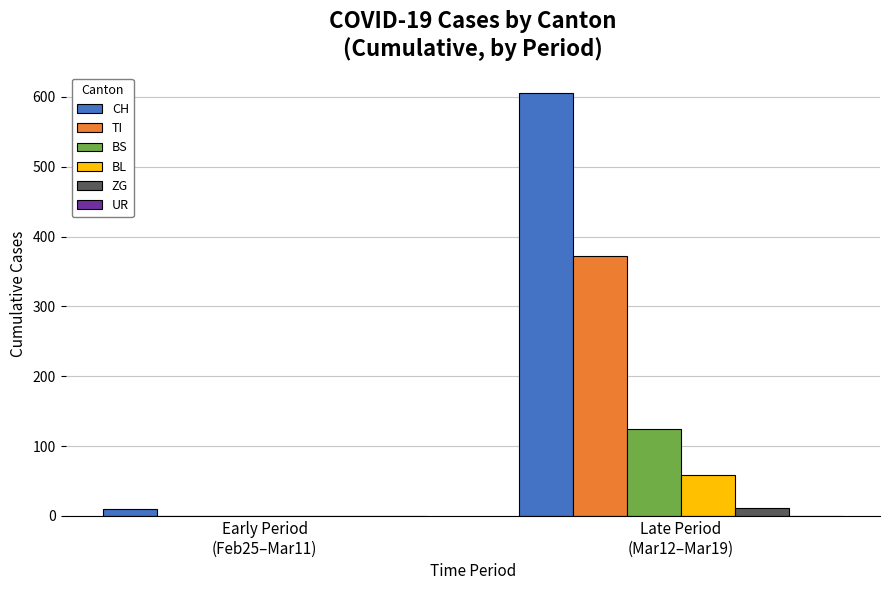

The TI series shows 0 at Early Period
(Feb25–Mar11). True or false?

True